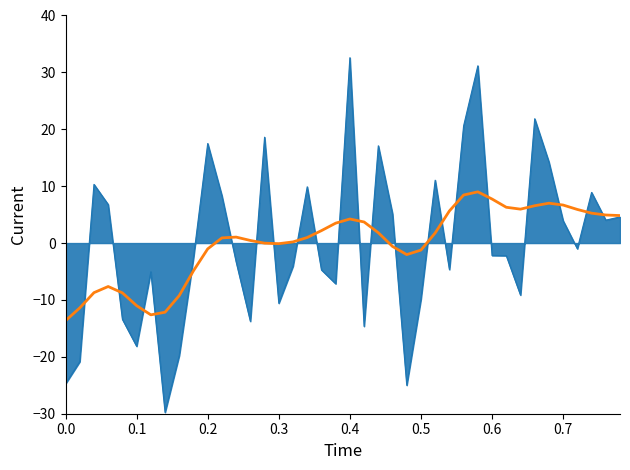

What is the maximum value shown in the chart?

32.6